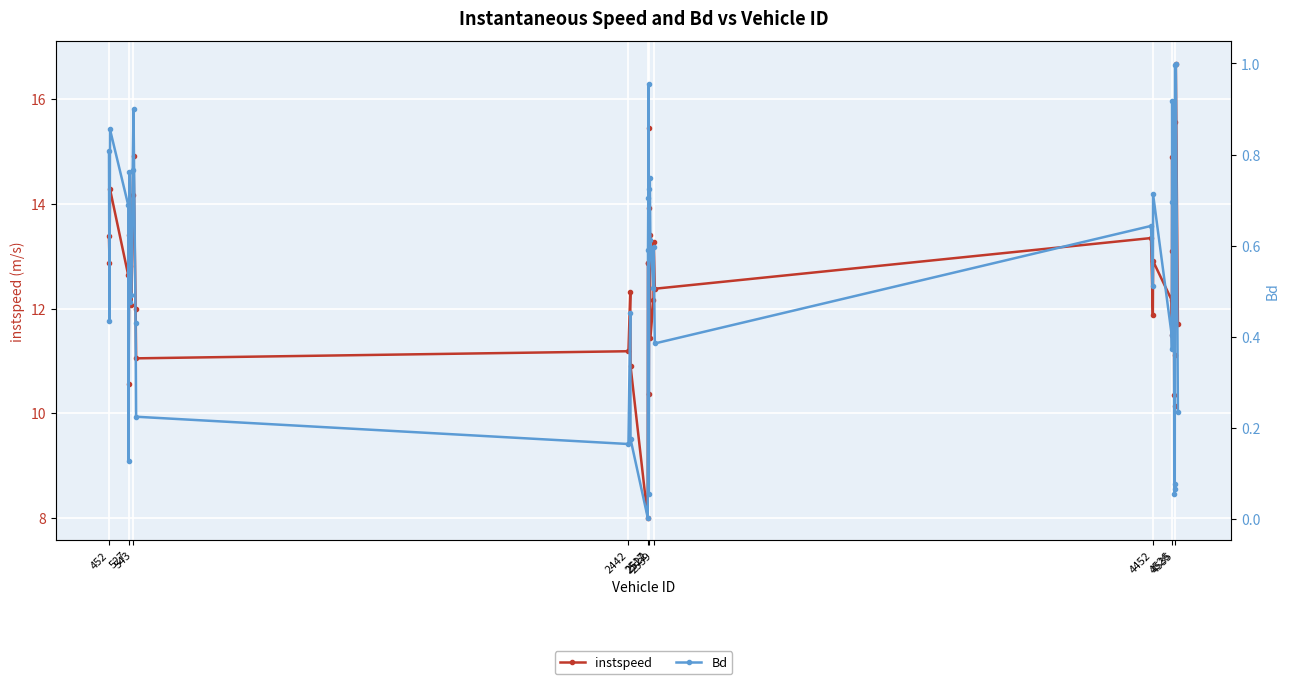

What is the lowest value of the instspeed series?

8.0